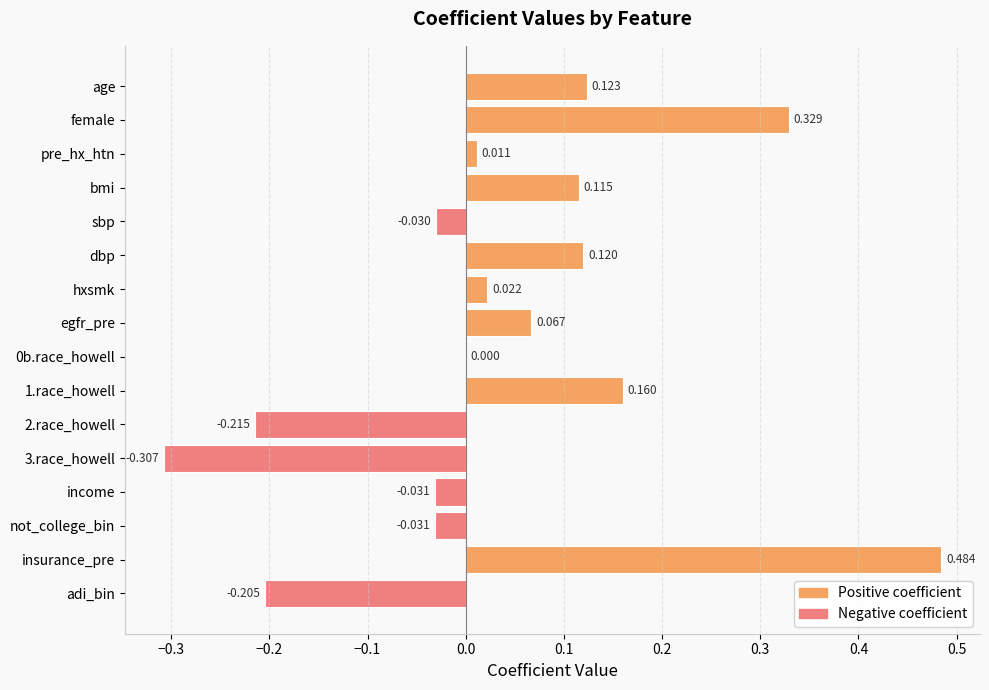

Between income and adi_bin, which is larger?

income